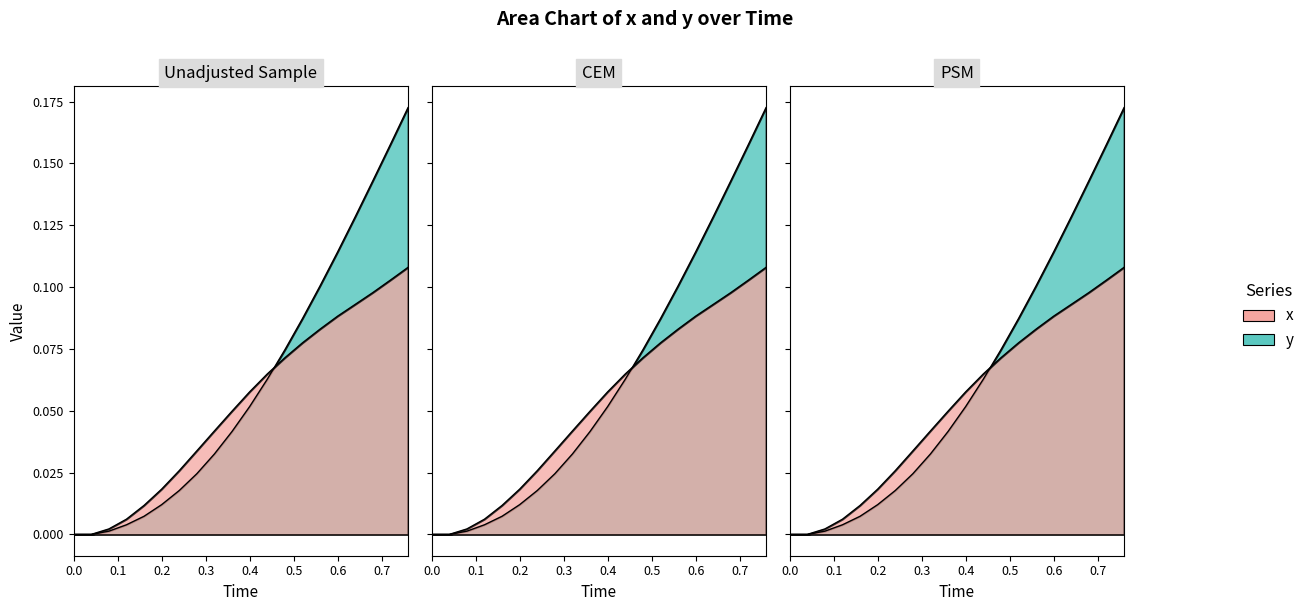

List the series in order of their peak value, highest first.

y, x